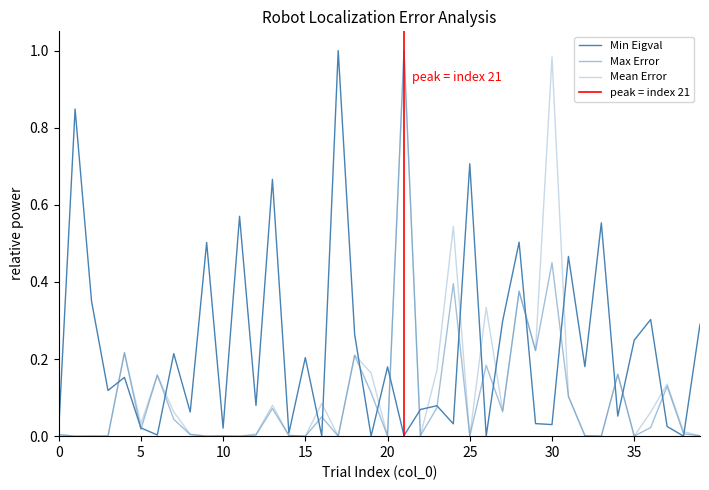

Which has a higher value, 8 or 0?

8